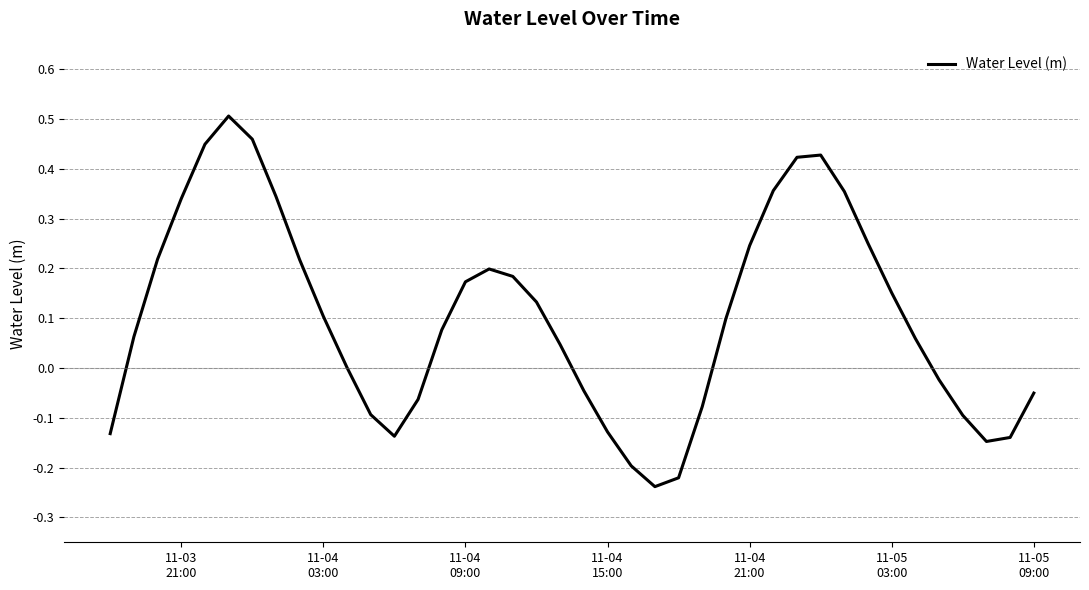

How many lines are shown in the chart?

1